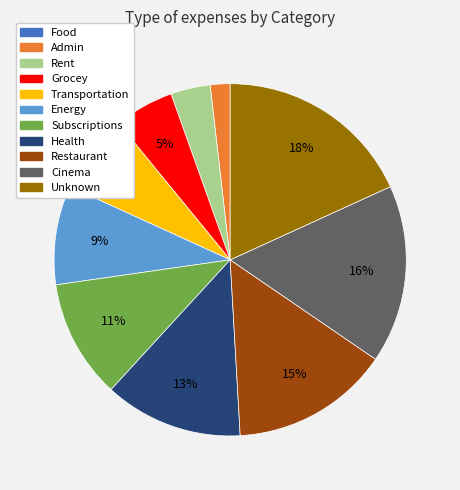

True or false: Unknown accounts for 8% of the total.

False